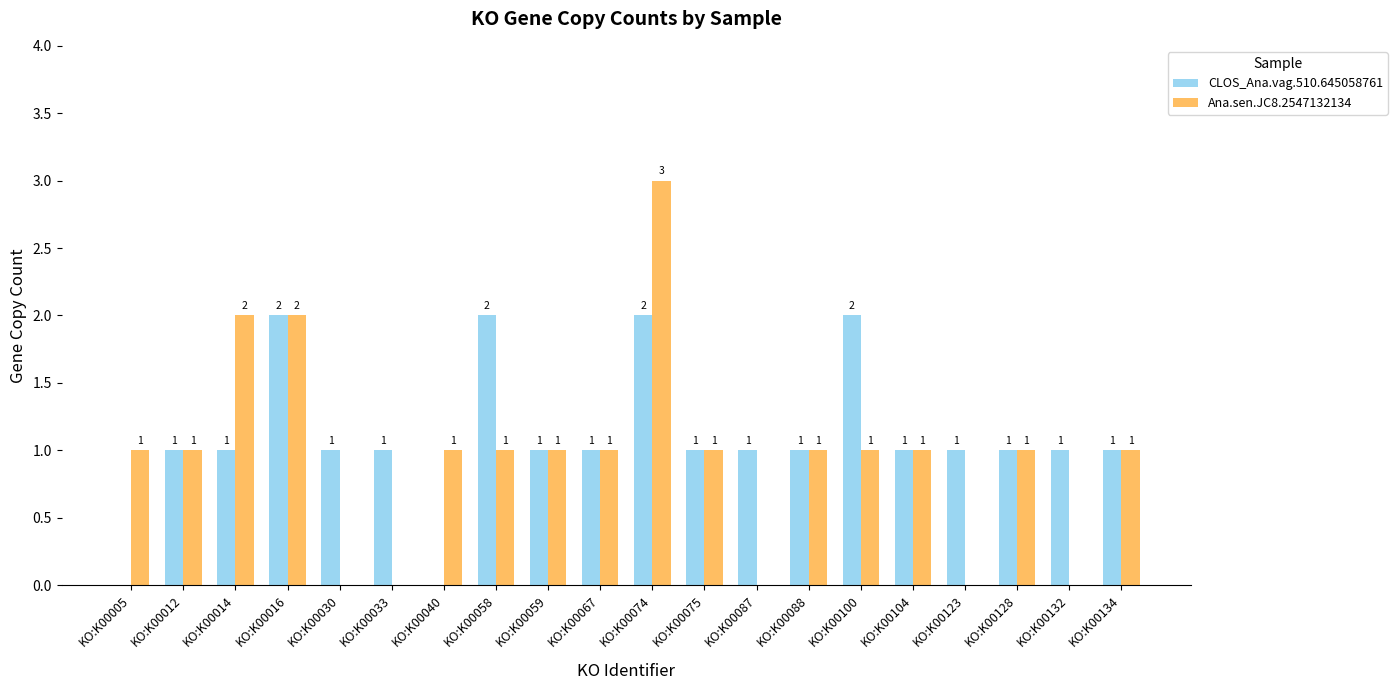

What is the sum of all Ana.sen.JC8.2547132134 values?

19